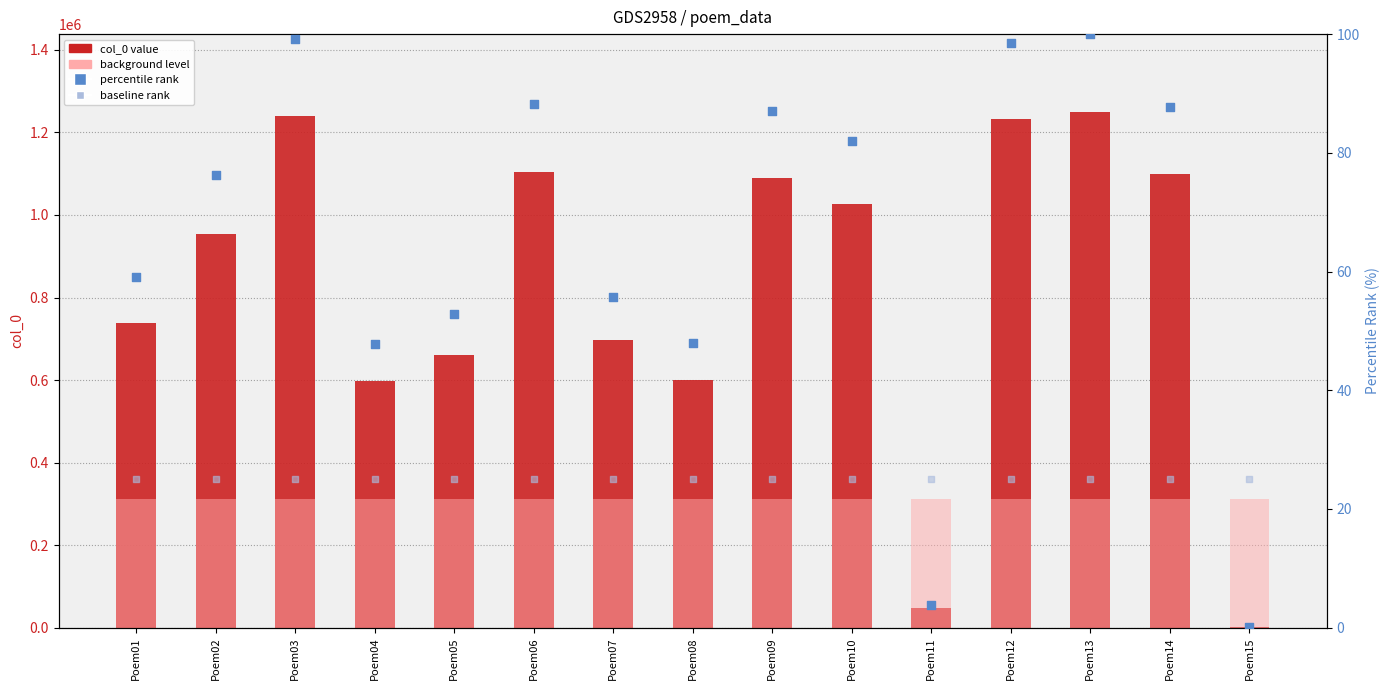

Which series contains the highest Y value?

col_0 value